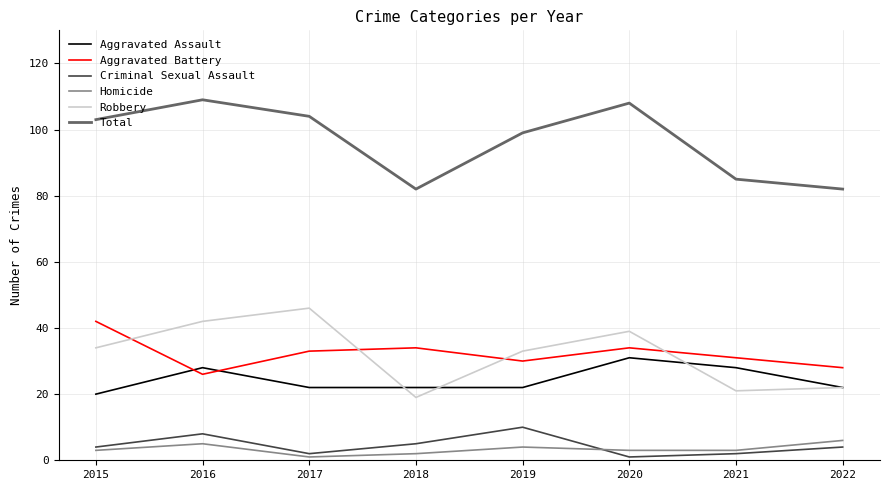

Is it true that Robbery equals 33 at 2022?

False